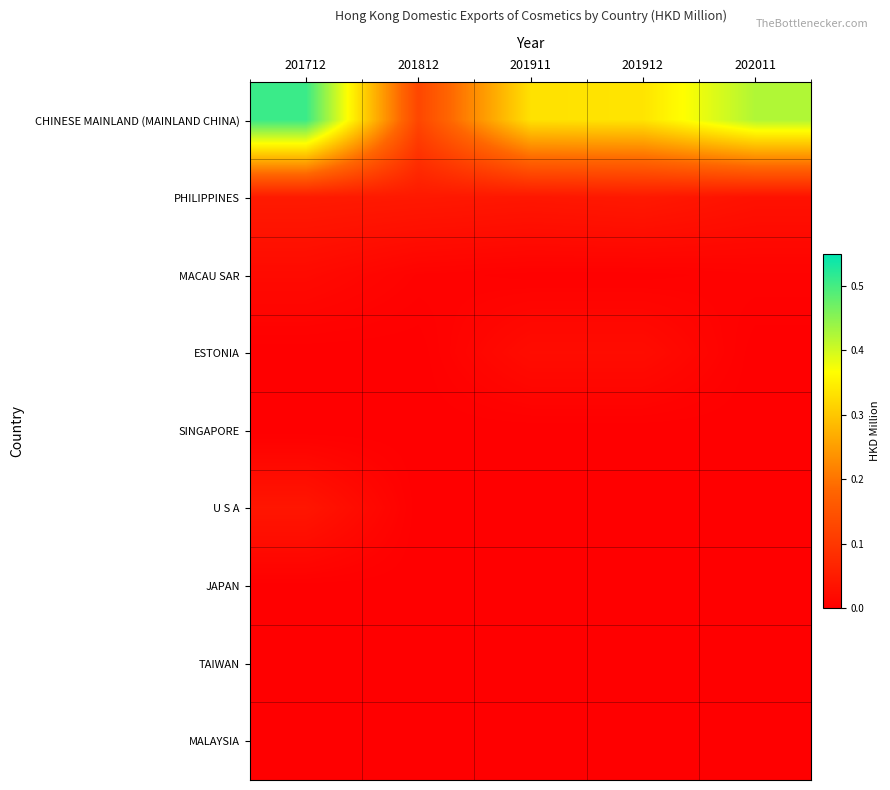

What is the difference between the highest and lowest values at 201912?

0.3